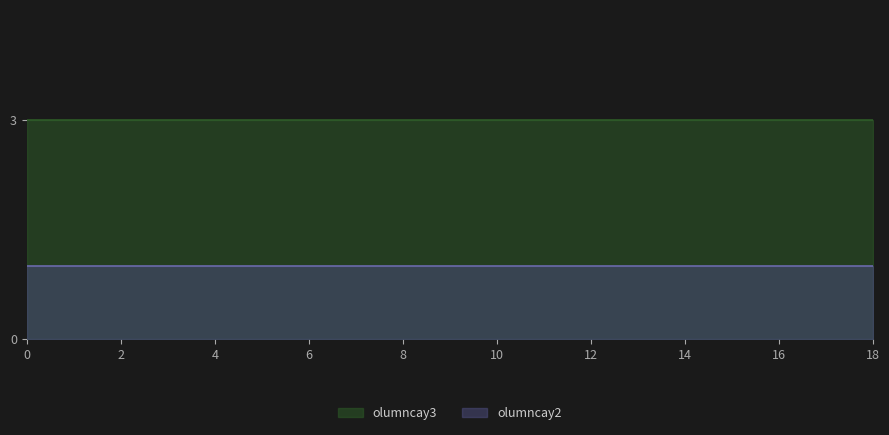

Reading right to left, what are all the values shown in this chart?

olumncay2: 1	1	1	1	1	1	1	1	1	1	1	1	1	1	1	1	1	1	1
olumncay3: 3	3	3	3	3	3	3	3	3	3	3	3	3	3	3	3	3	3	3